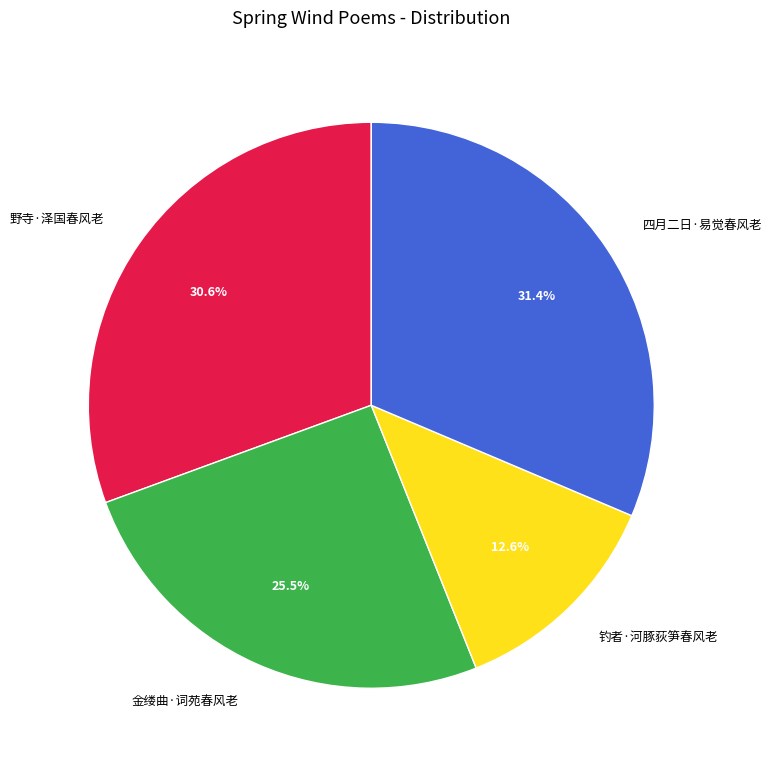

How many slices are in this pie chart?

4